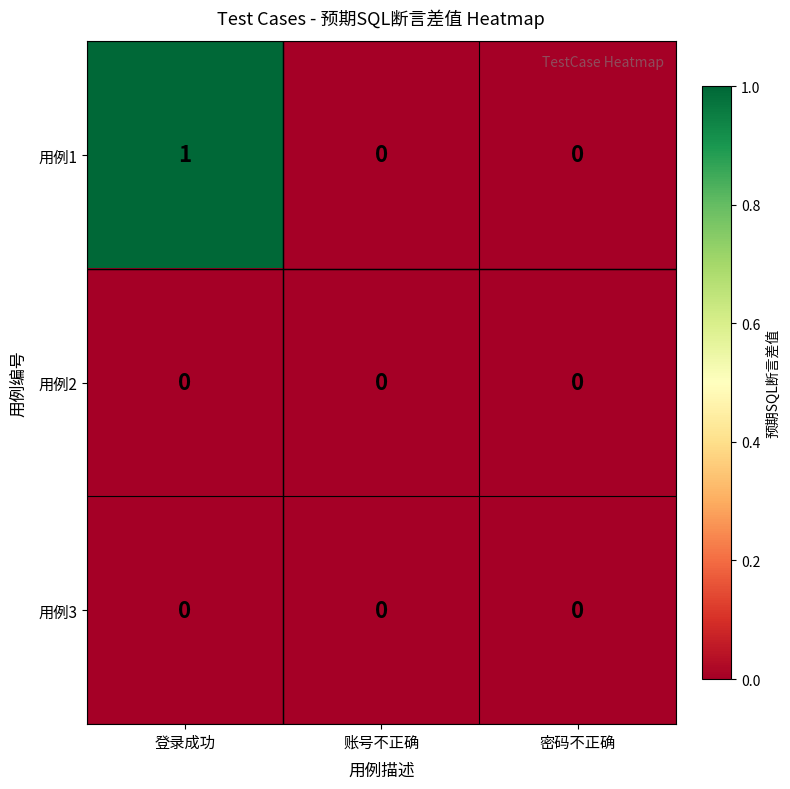

Which series has the widest spread of values?

用例1